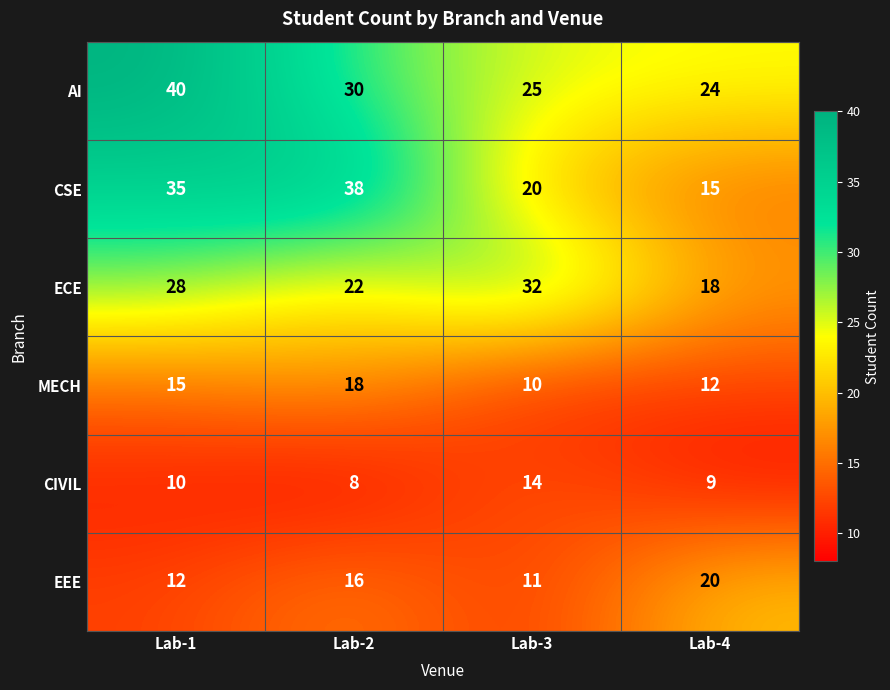

What is the sum of all MECH values?

55